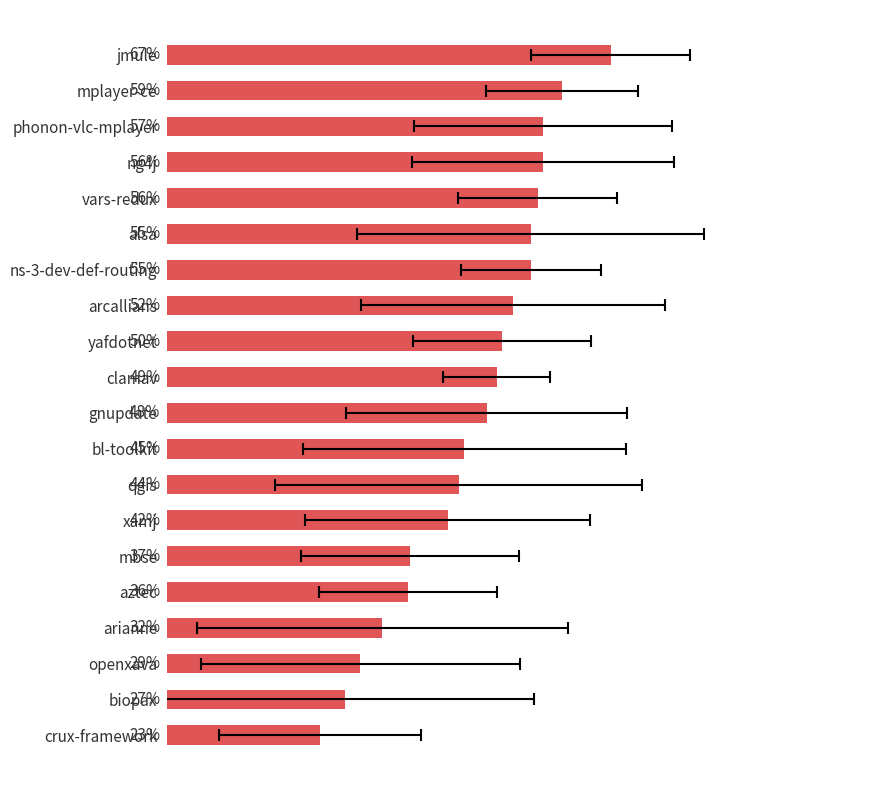

Rank the categories by value from lowest to highest.

crux-framework, biopax, openxava, arianne, aztec, mbse, xamj, qgis, bl-toolkit, gnupdate, clamav, yafdotnet, arcallians, ns-3-dev-def-routing, alsa, vars-redux, ng4j, phonon-vlc-mplayer, mplayer-ce, jmule